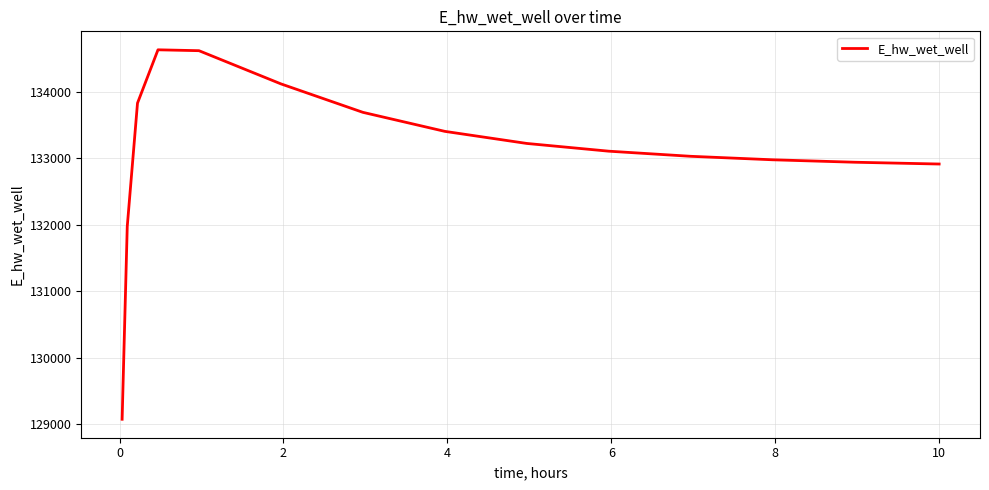

True or false: there are more than 0 points higher than both neighbors.

True